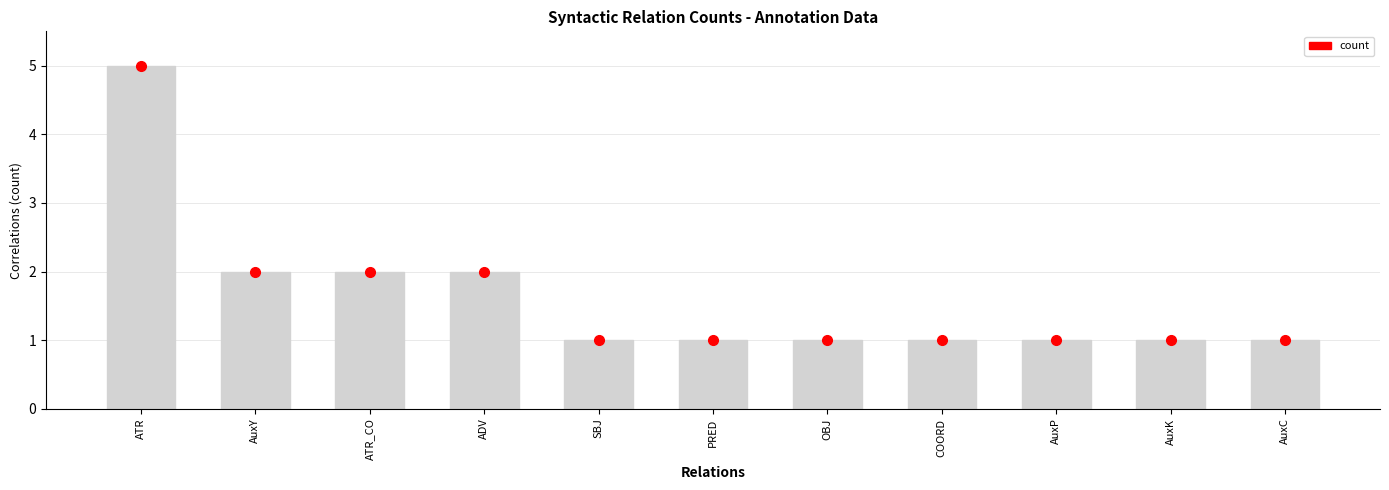

What position from the left is ATR?

1